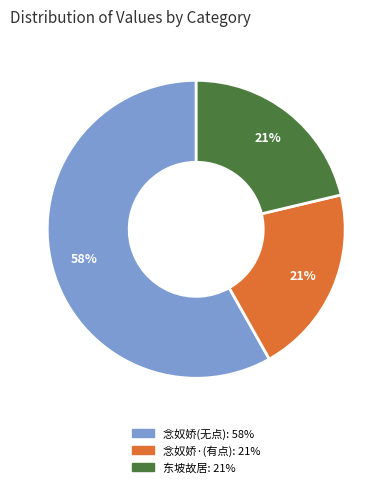

How many segments does this pie chart have?

3